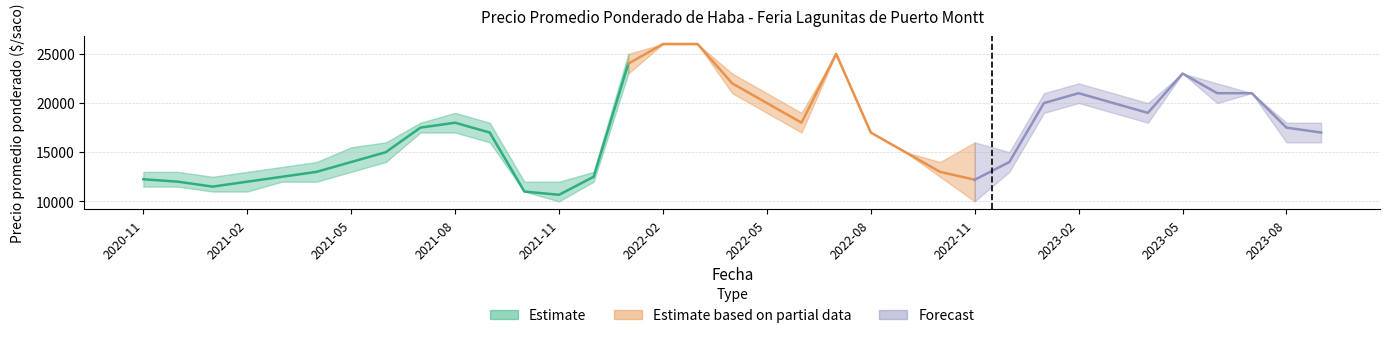

How many lines are shown in the chart?

3